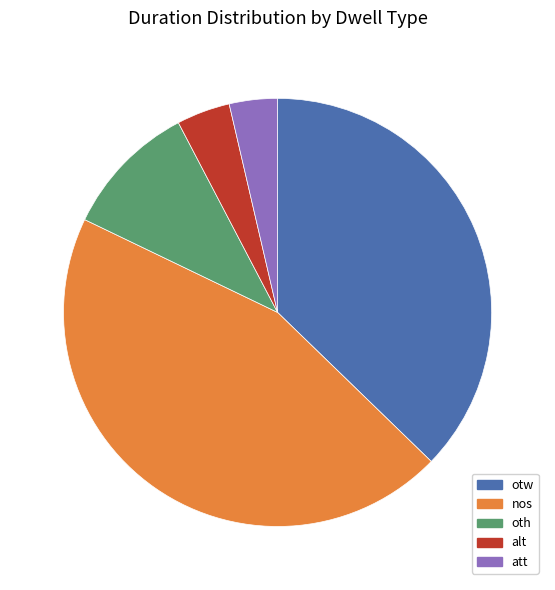

Combined, do otw and att account for over 50%?

No